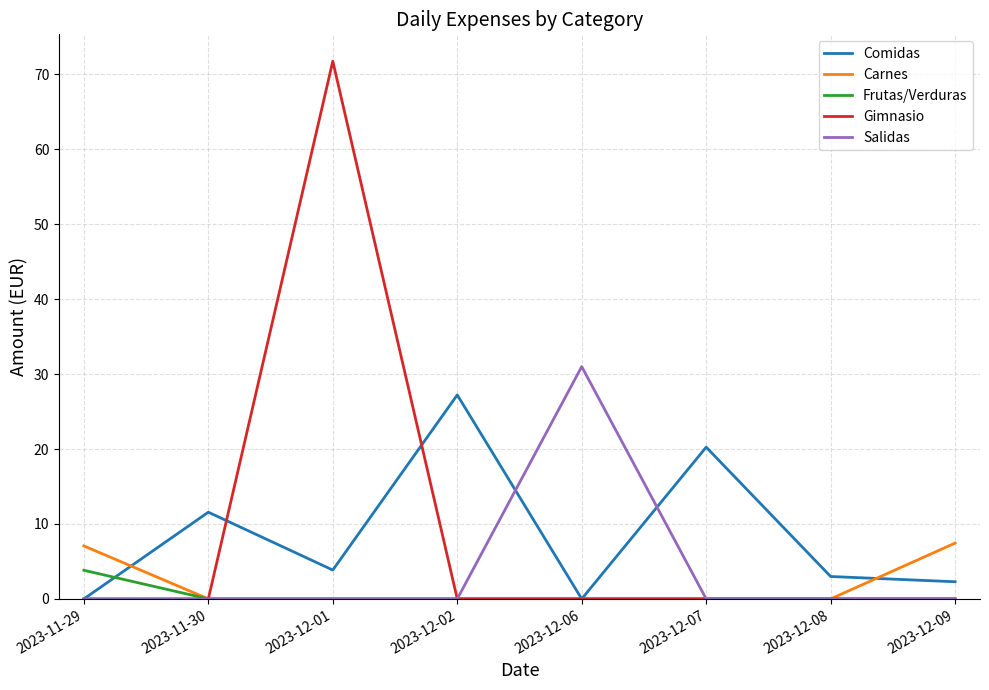

Which series has the largest range (max minus min)?

Gimnasio